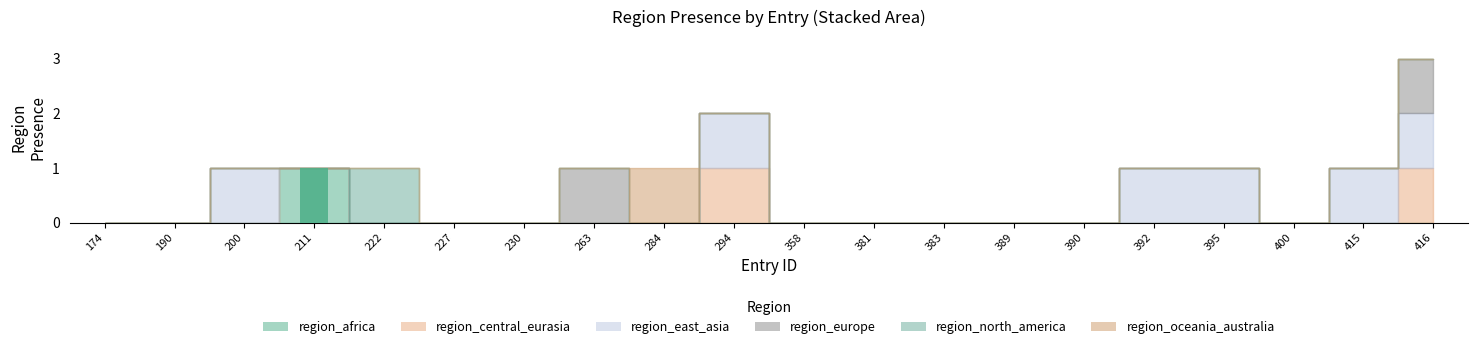

The chart shows a value of 0 at 389. True or false?

True